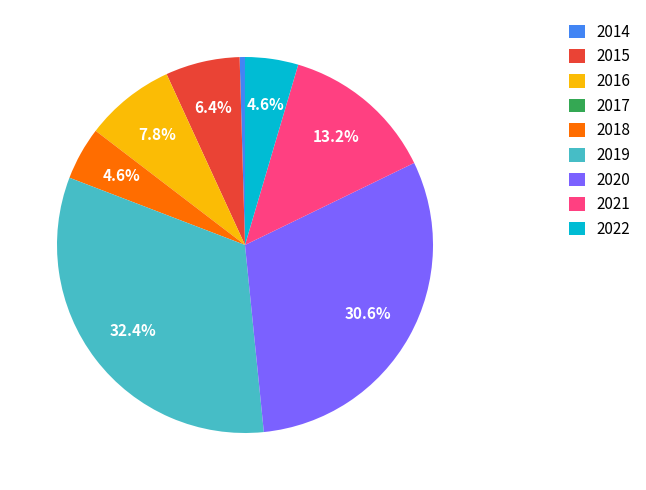

What is the ratio of the value at 2020 to the value at 2019?

0.9